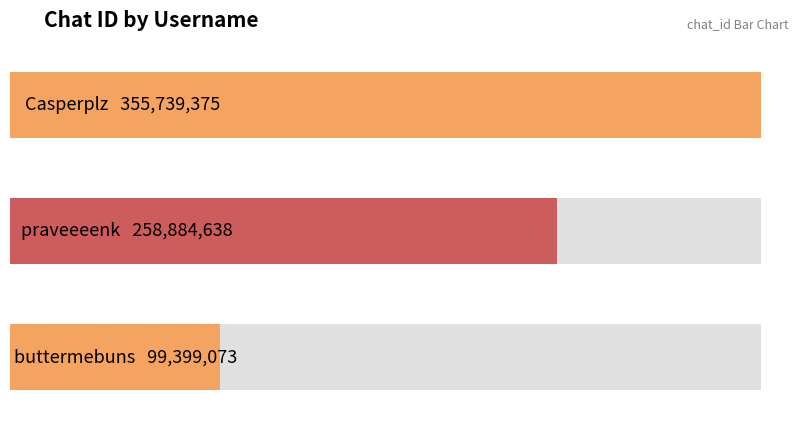

Where is the data nearest to the value 227569224?

praveeeenk